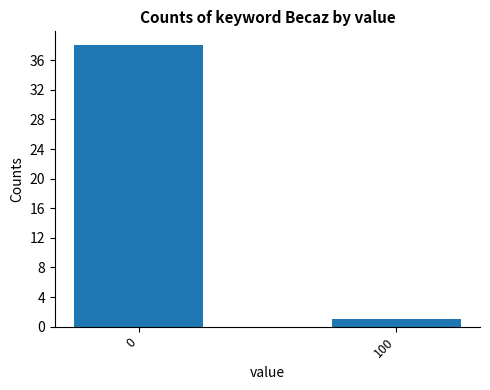

Reading right to left, what are all the values shown in this chart?

100=1	0=38